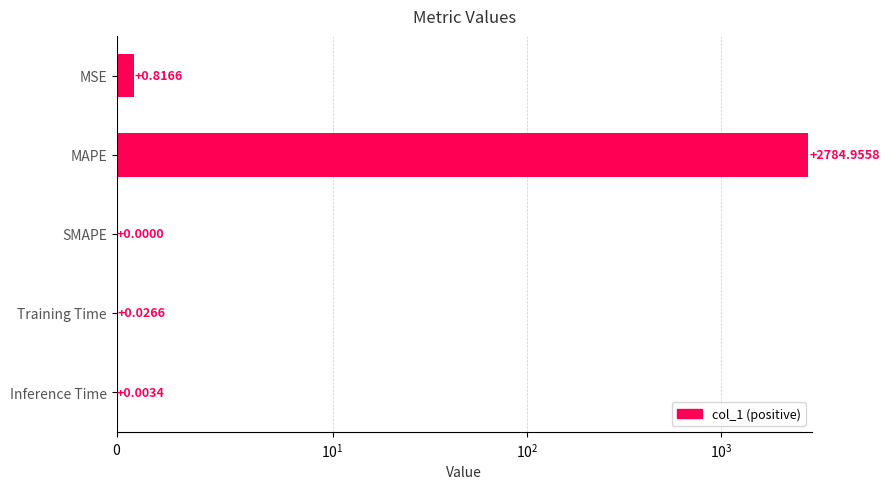

Reading left to right, what are all the values shown in this chart?

0.8	2785.0	0.0	0.0	0.0